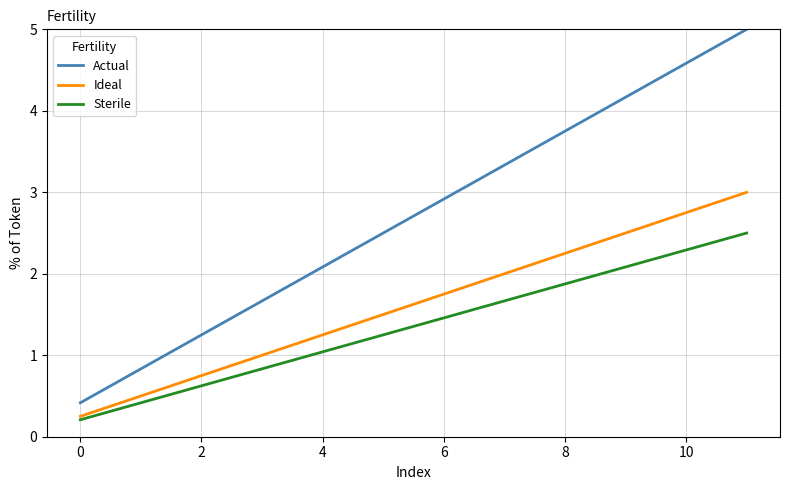

Which series has the widest spread of values?

Actual